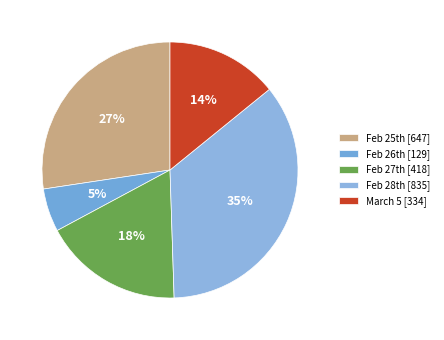

Which category has the biggest portion of the pie?

Feb 28th